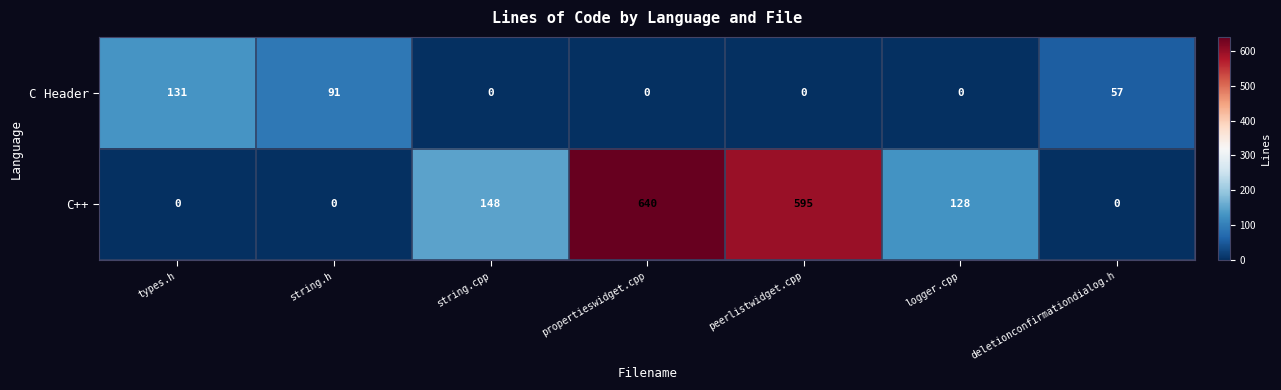

List the series in order of their peak value, highest first.

C++, C Header